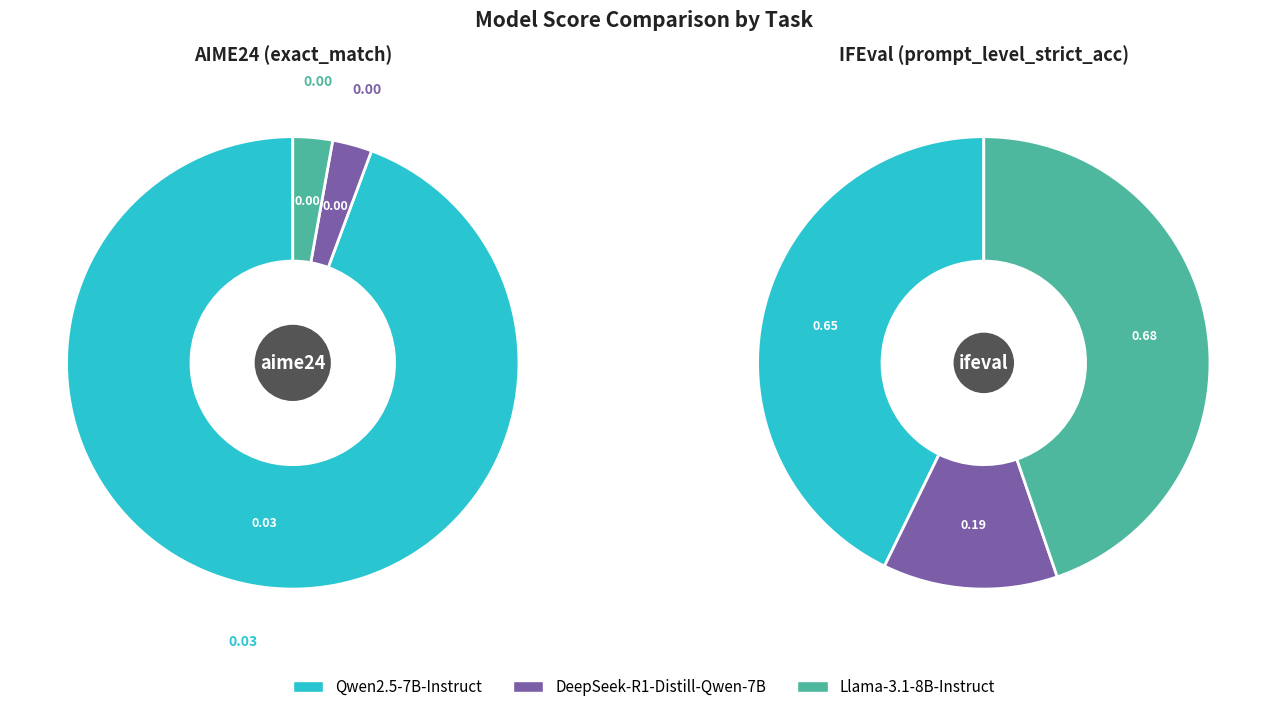

Does any single category account for the majority?

Yes